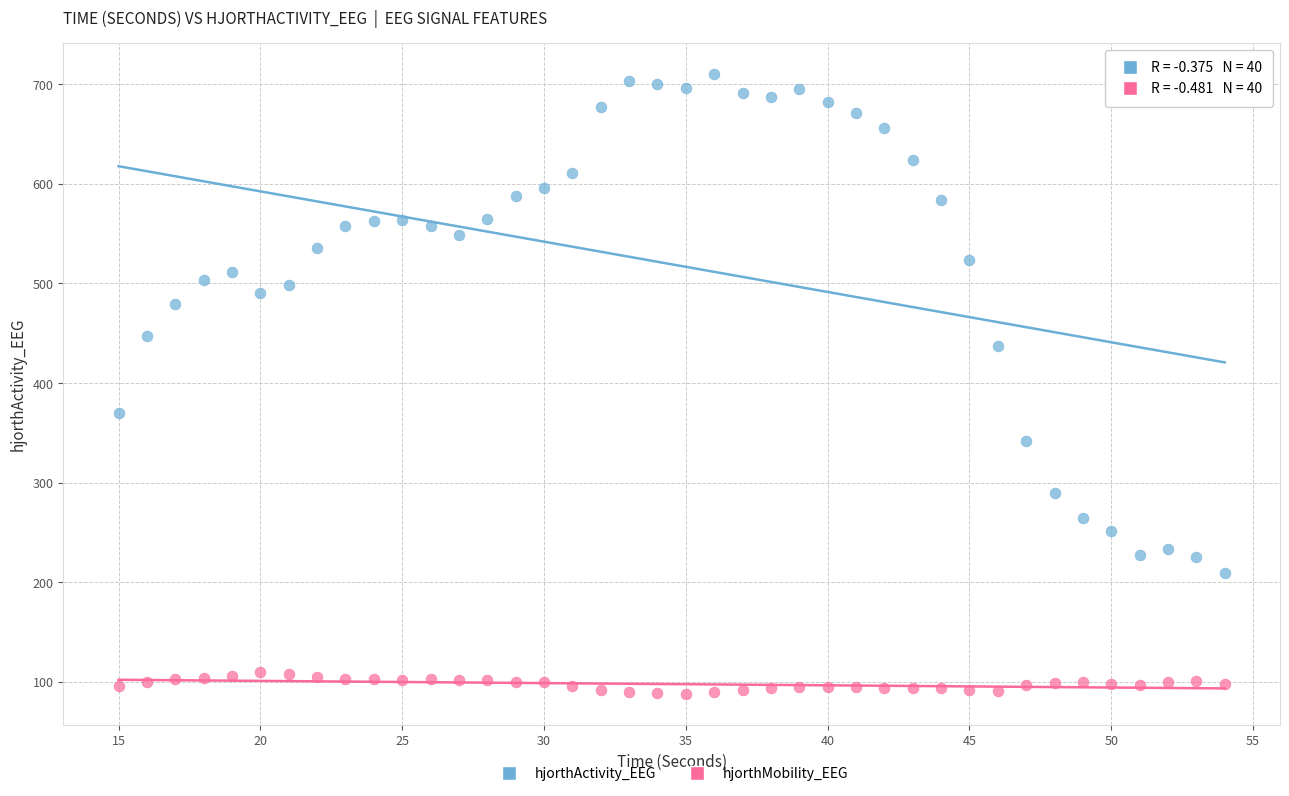

Across all data points, what is the range of Y values (max minus min)?

622.5